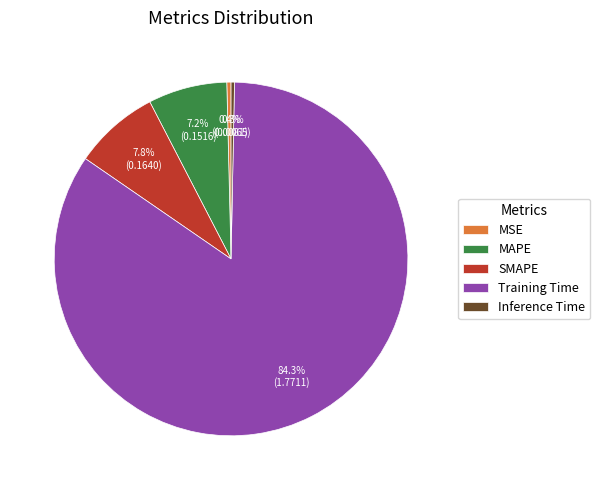

Count the number of slices in the pie.

5